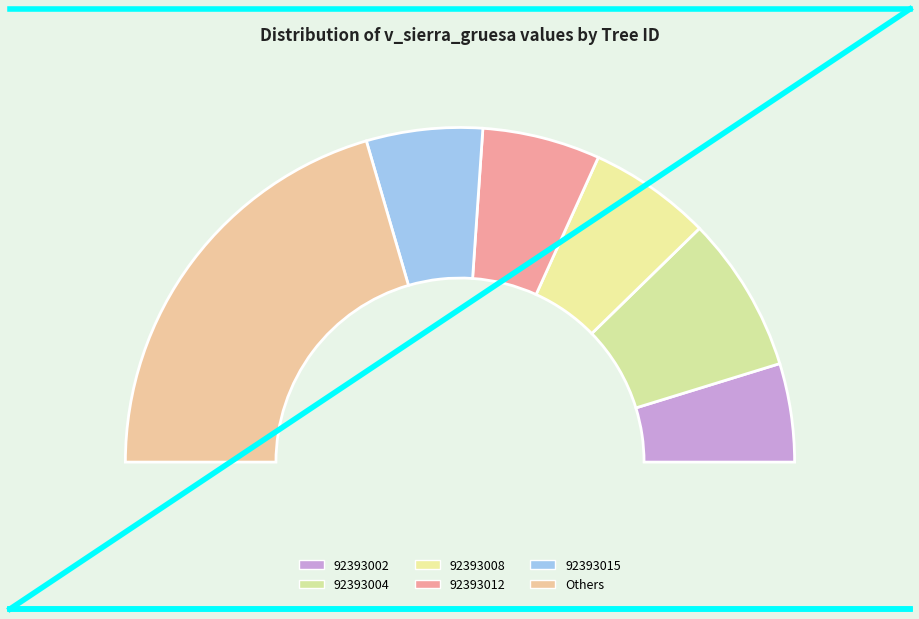

Does 92393004 represent more than half of the total?

No